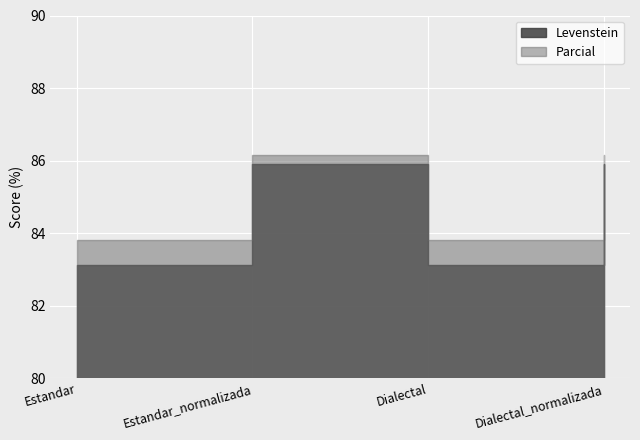

What position from the right is Estandar_normalizada?

3